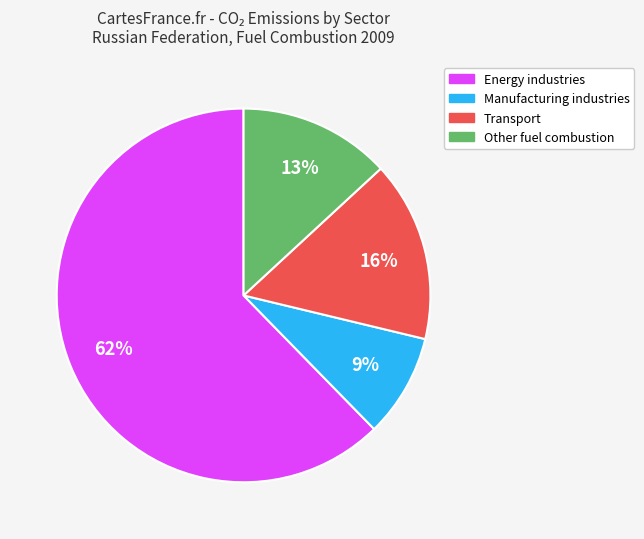

True or false: Manufacturing industries accounts for 14% of the total.

False